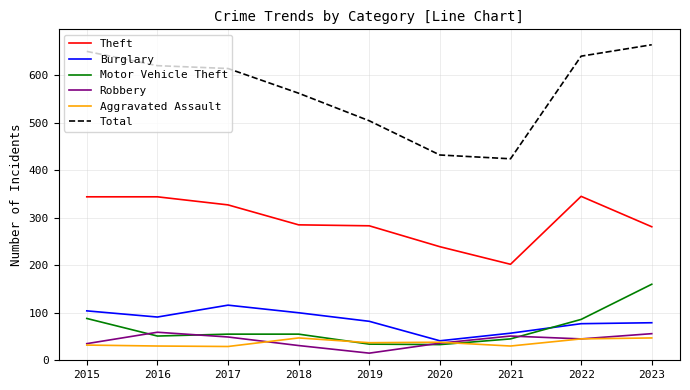

In Aggravated Assault, how many points are higher than both neighbors (excluding endpoints)?

2